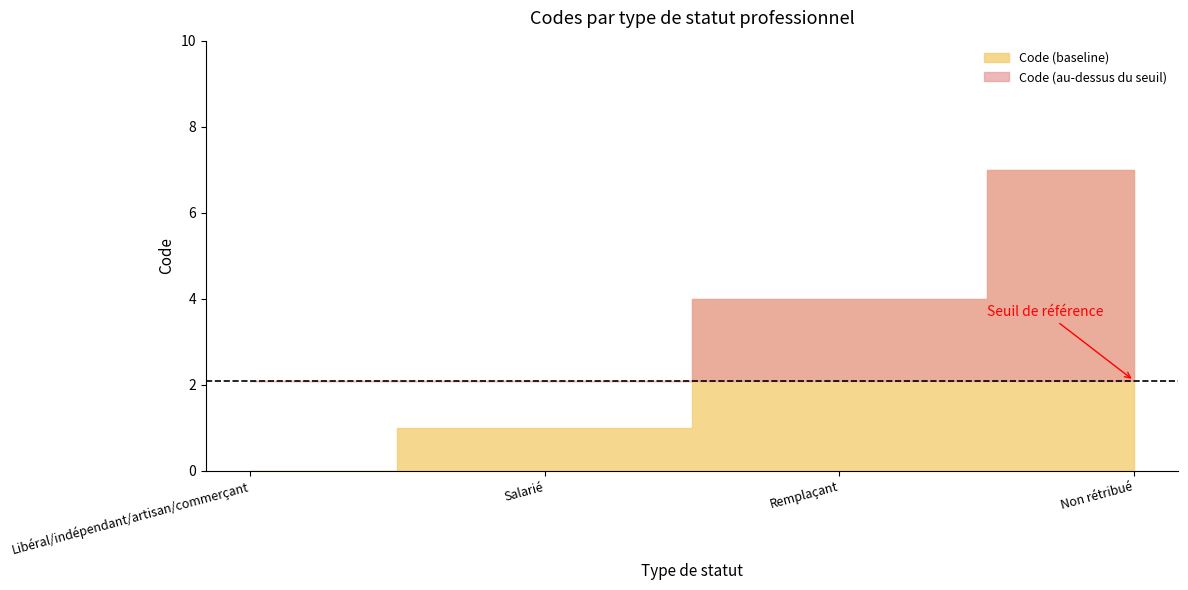

Reading left to right, extract all data points from this chart.

Libéral/indépendant/artisan/commerçant=0	Salarié=1	Remplaçant=4	Non rétribué=7